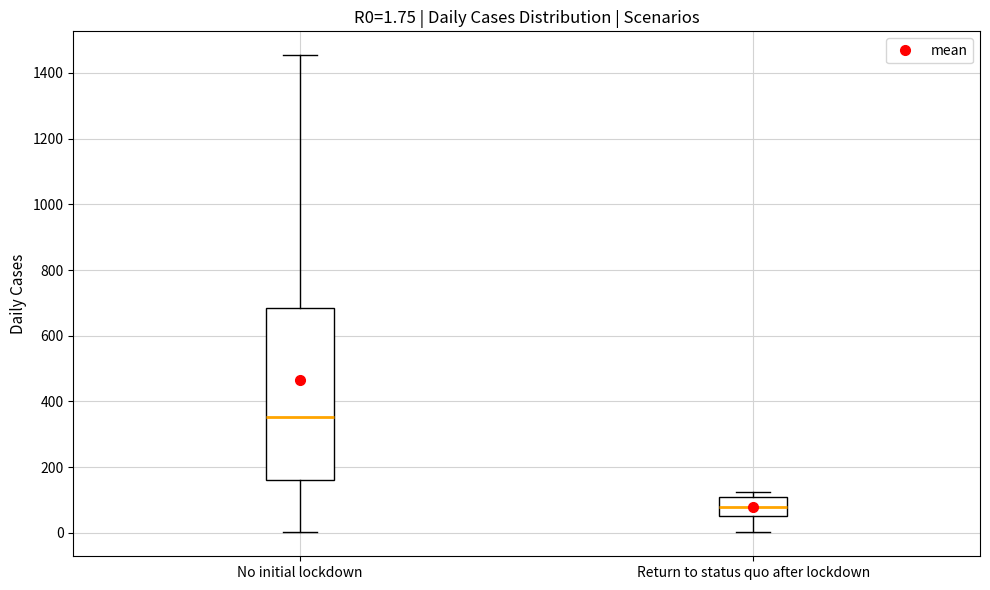

Which box's median line is the highest?

No initial lockdown